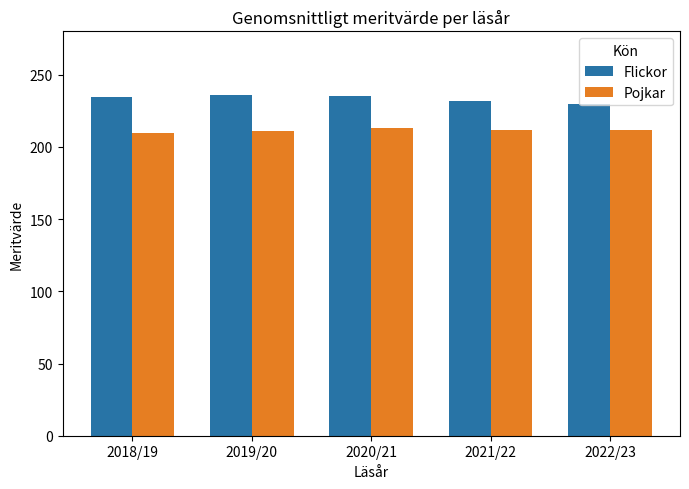

How many values in the Flickor series exceed 234?

3